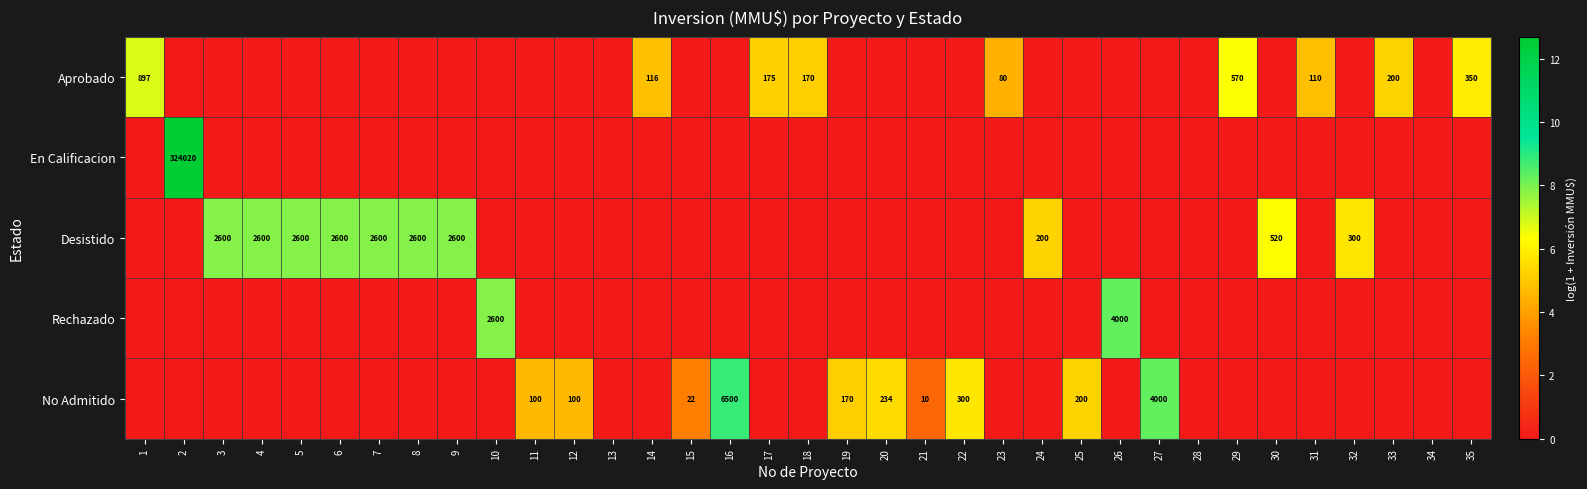

What is the sum of the Desistido values at 4 and 31?

7.9